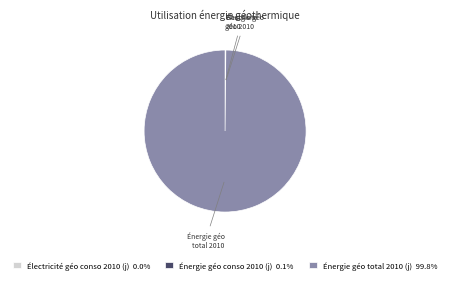

Is Énergie géo total 2010 (j) 99.8% the majority of the pie?

Yes